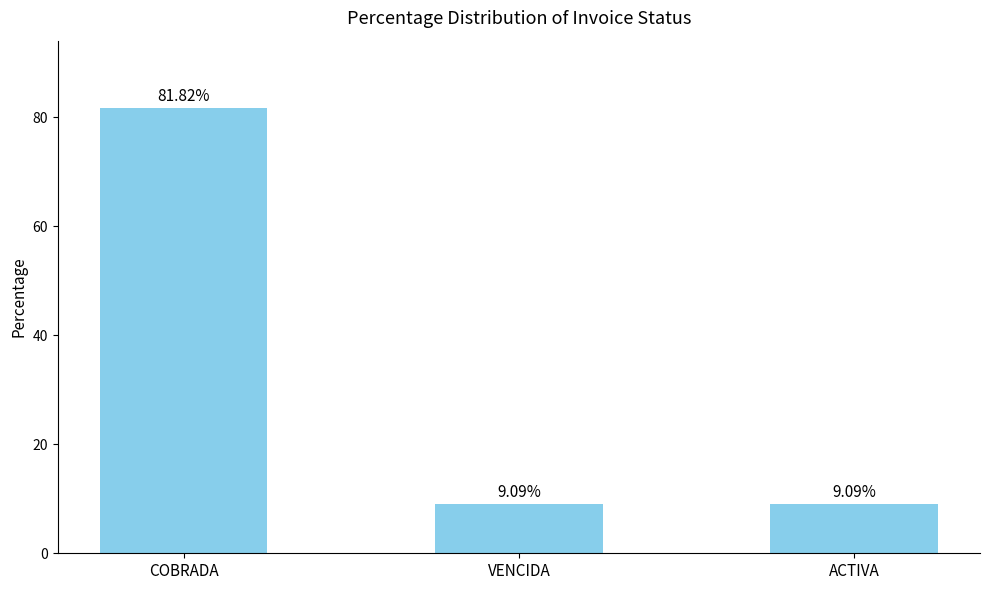

What is the label of the 3rd bar from the left?

ACTIVA